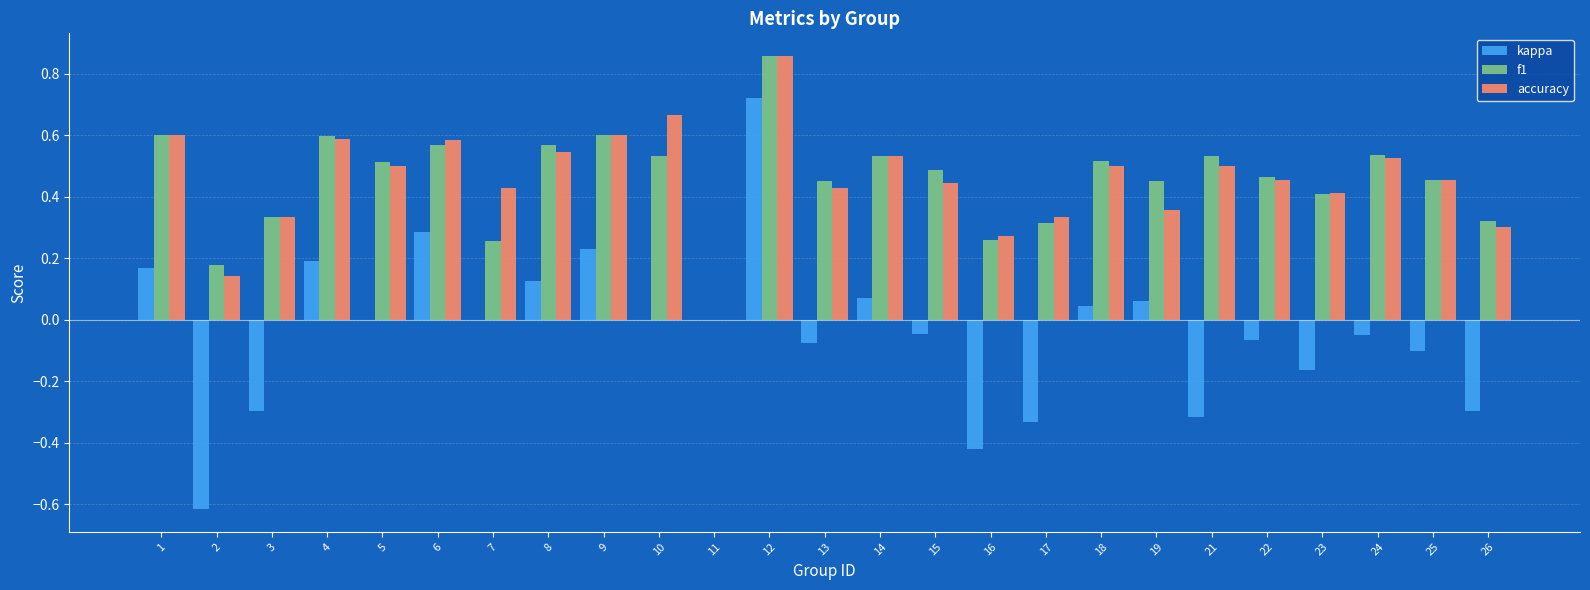

What is the sum of the f1 values at 24 and 16?

0.8